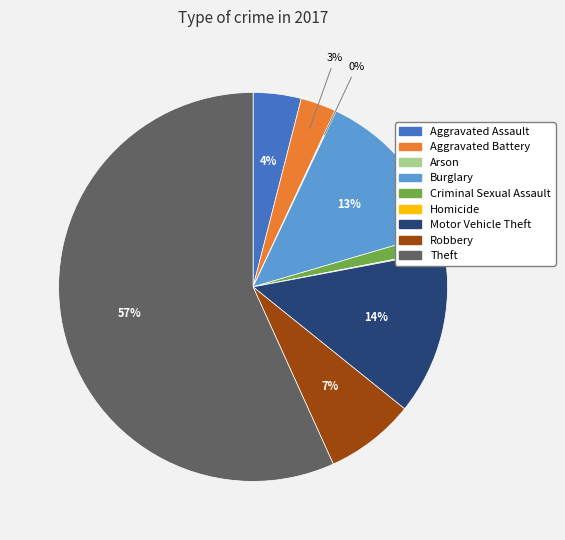

To the nearest percent, what is the average slice percentage?

11%